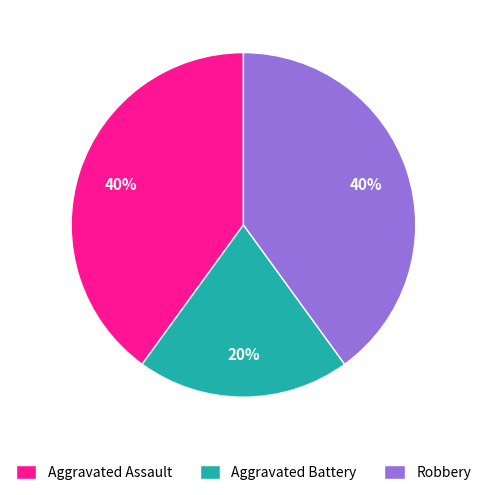

To the nearest percent, what percentage of the pie is Aggravated Assault?

40%